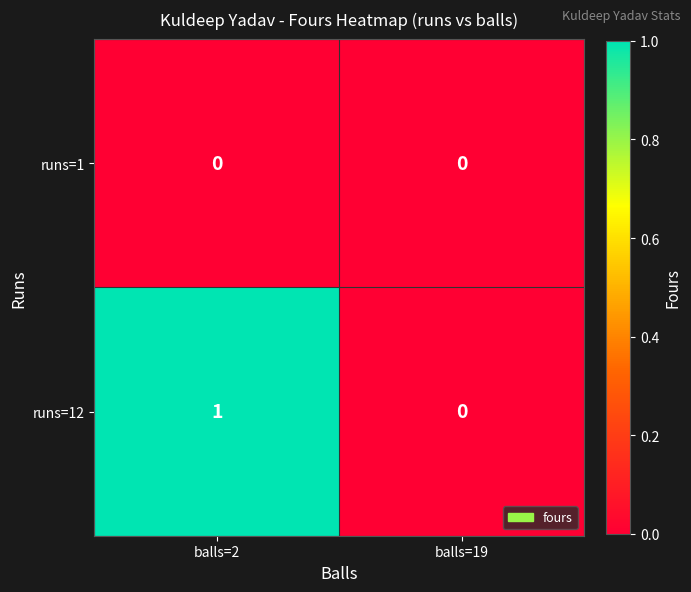

What is the total value across all series at balls=2?

1